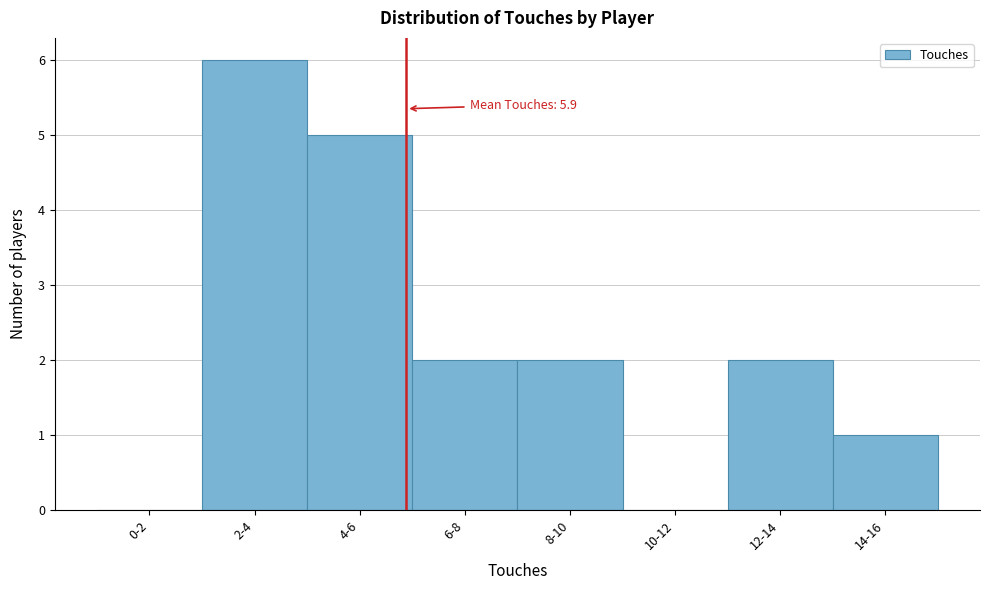

Reading right to left, transcribe all the data shown in this chart.

14-16=1	12-14=2	10-12=0	8-10=2	6-8=2	4-6=5	2-4=6	0-2=0